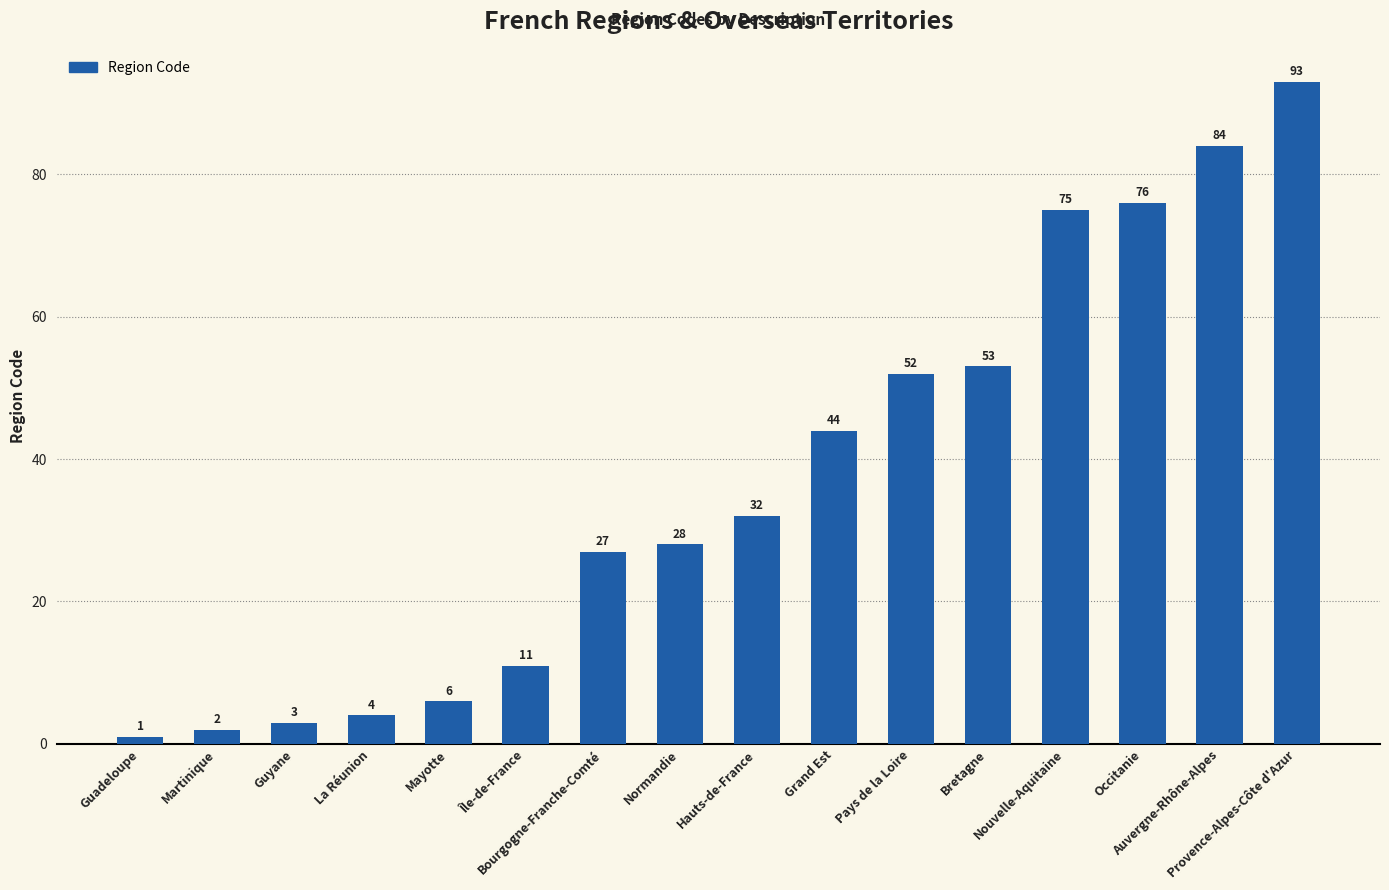

What is the label of the 11th bar from the left?

Pays de la Loire